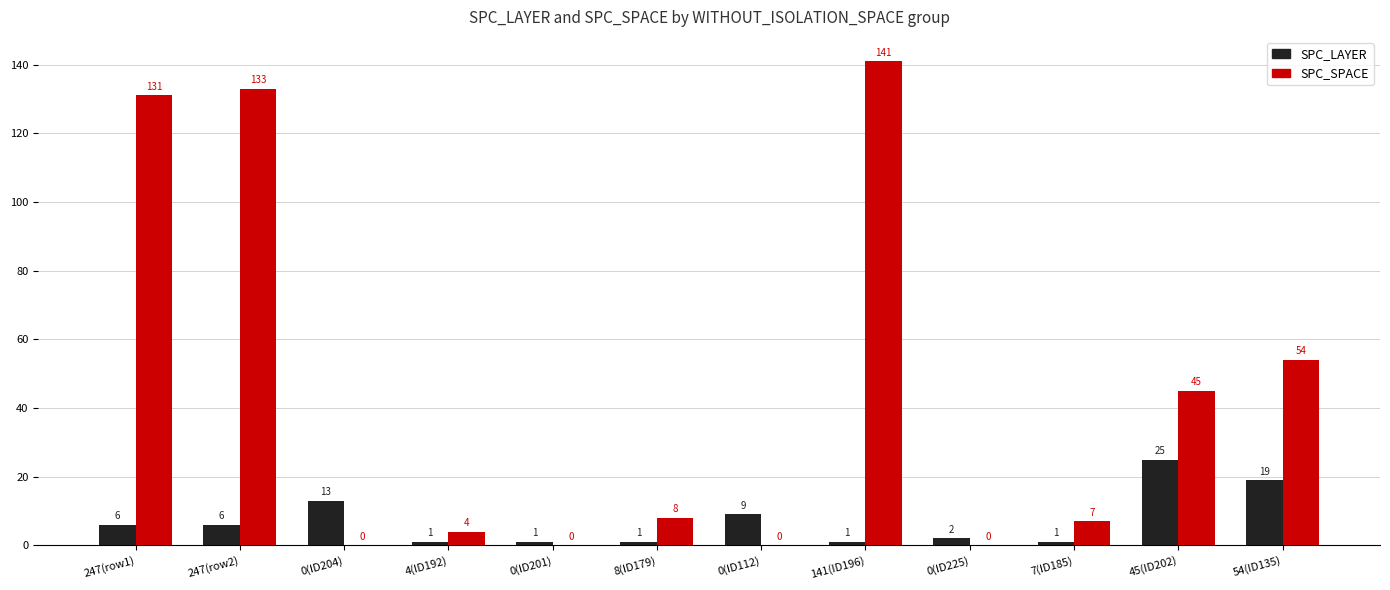

At which category is the sum across all series the highest?

141(ID196)